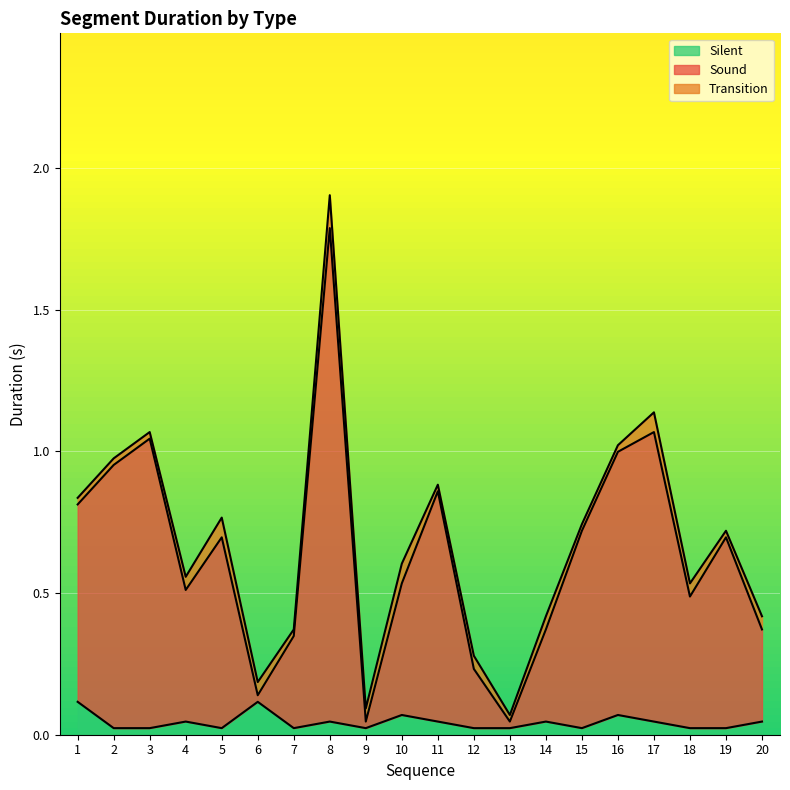

True or false: Silent and Sound cross at least once.

False